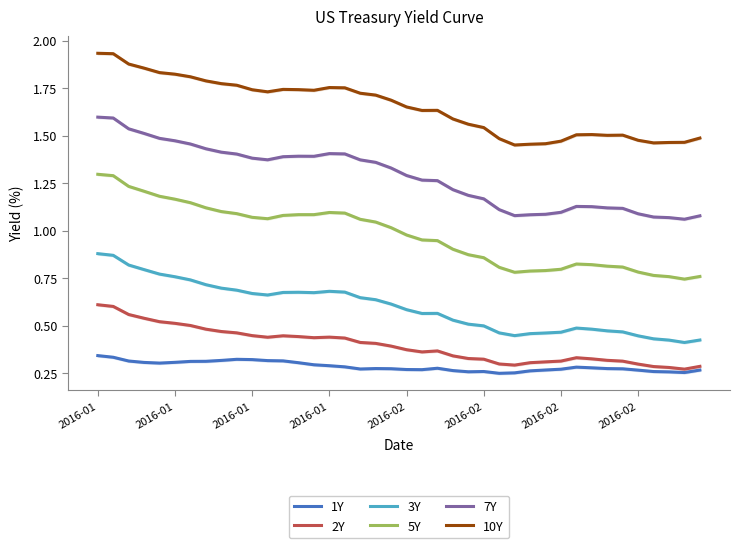

What is the value of the 5Y point at the 32nd from the left?

0.8